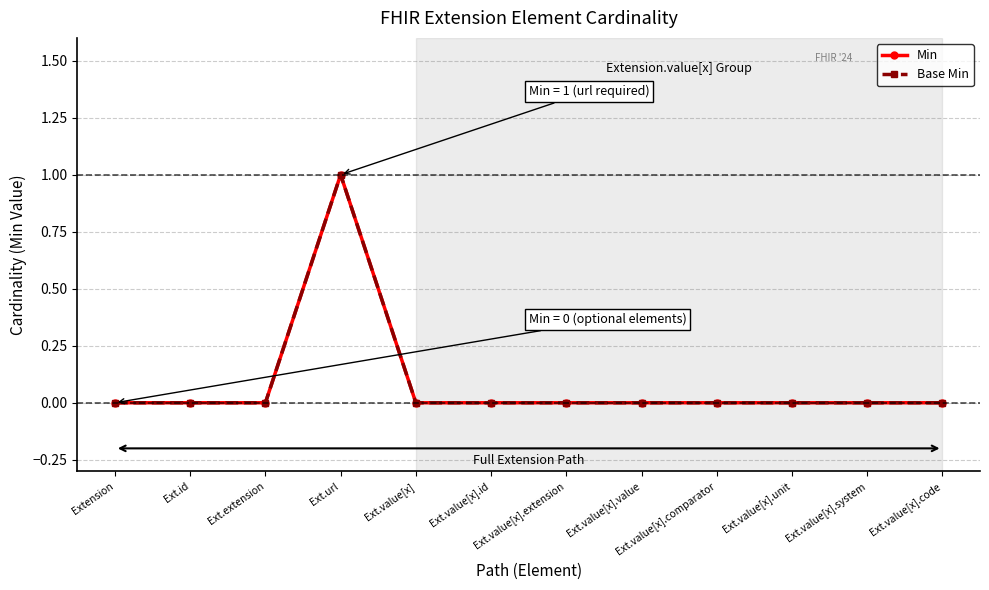

What is the value of the Base Min point at the 4th from the left?

1